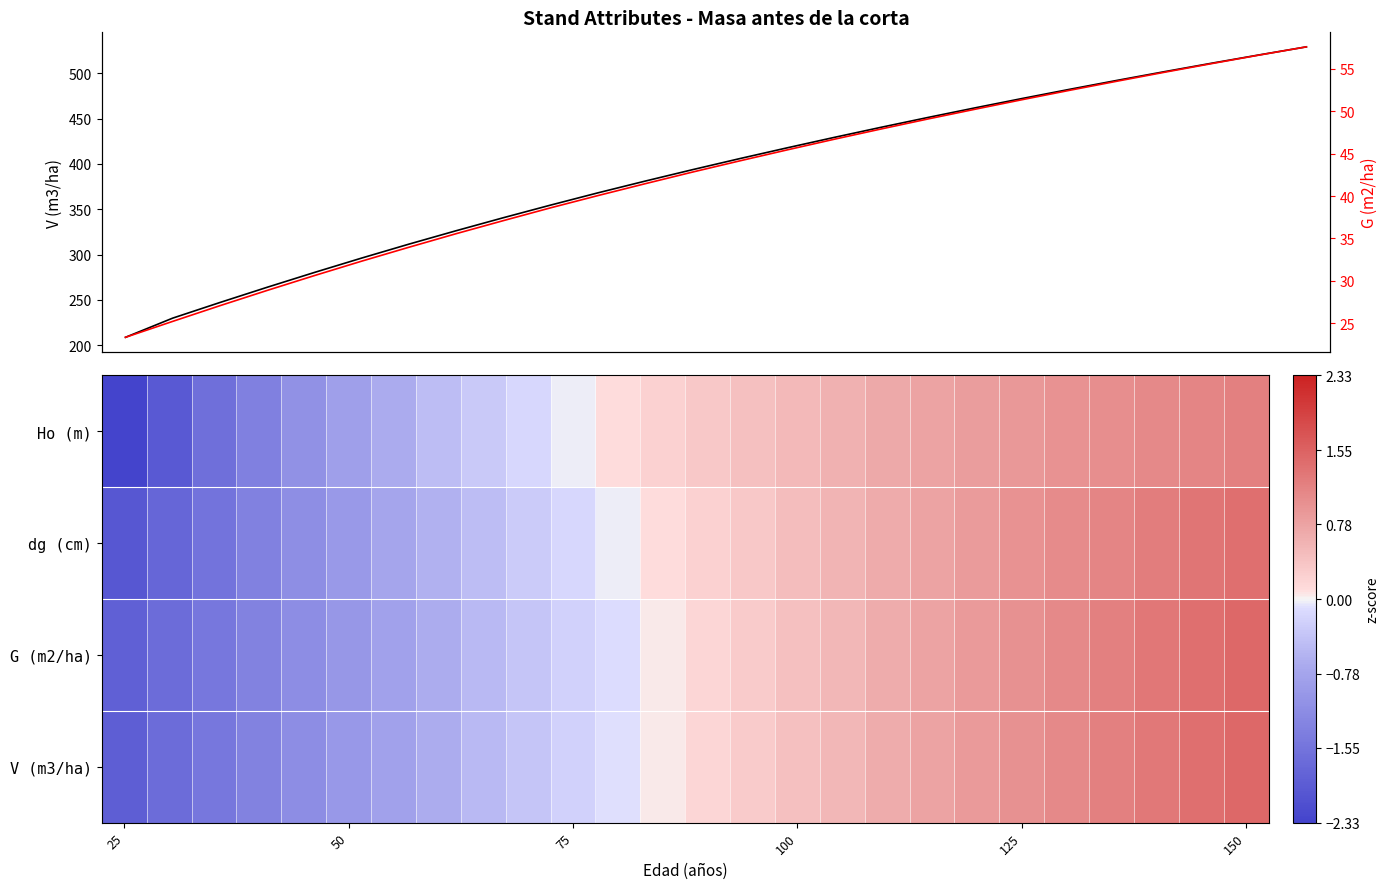

Which series has the widest spread of values?

V (m3/ha)